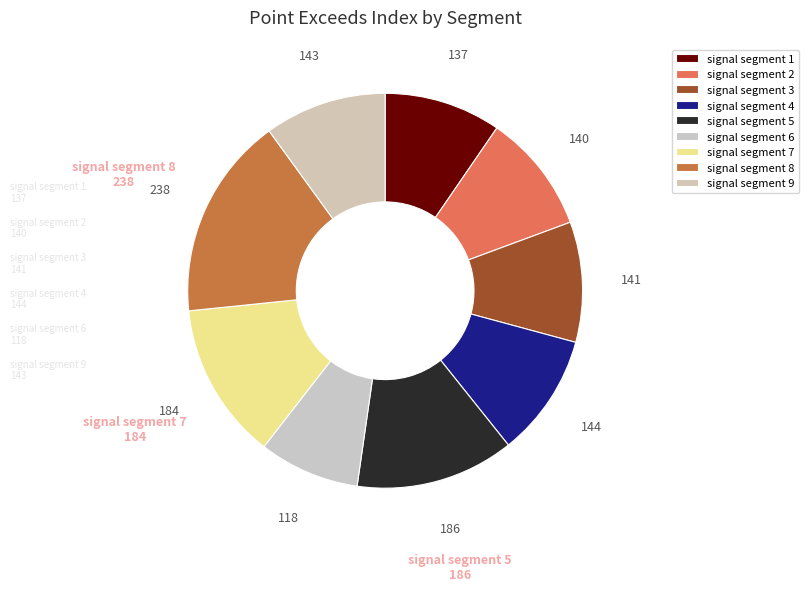

How many slices are in this pie chart?

9